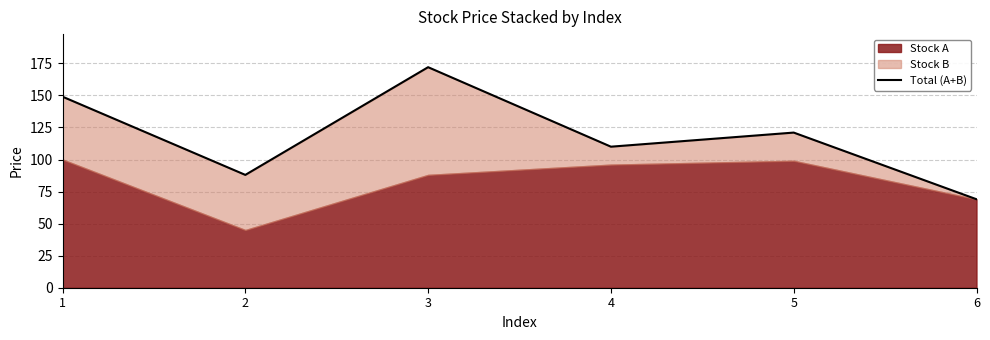

What is the difference between the maximum and minimum values?

103